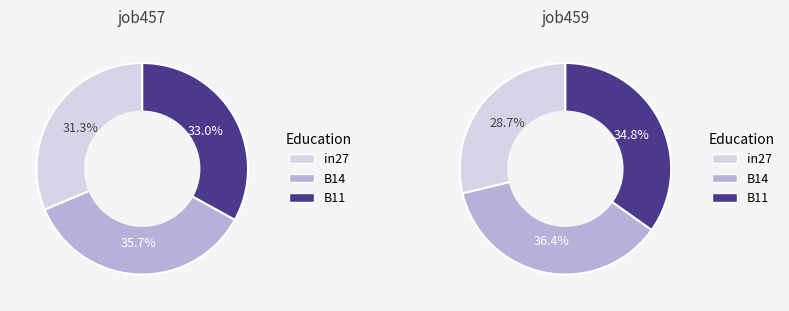

Does any single category account for the majority?

No